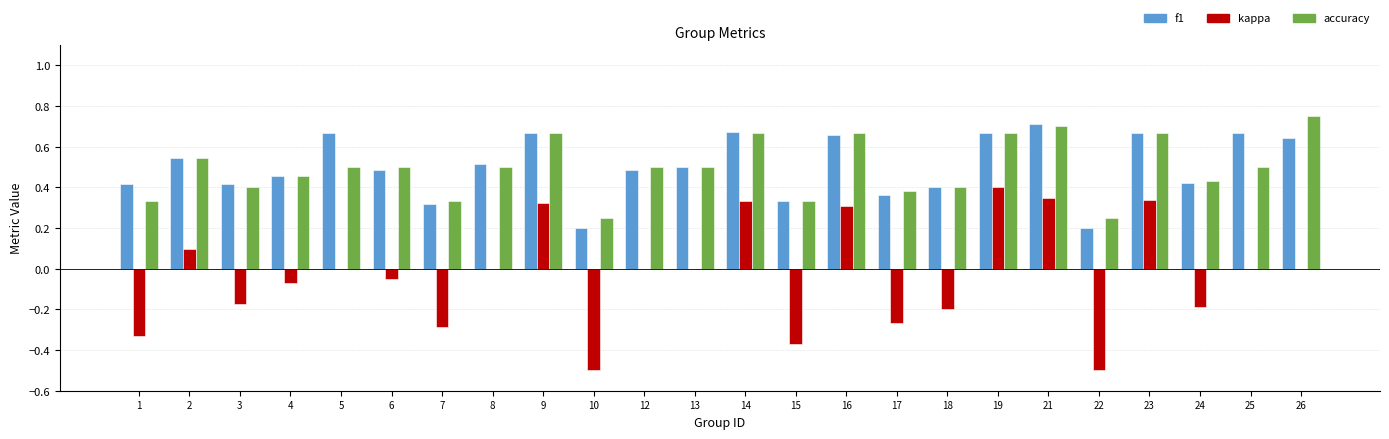

True or false: accuracy has a value of 0.3 at 7.

True